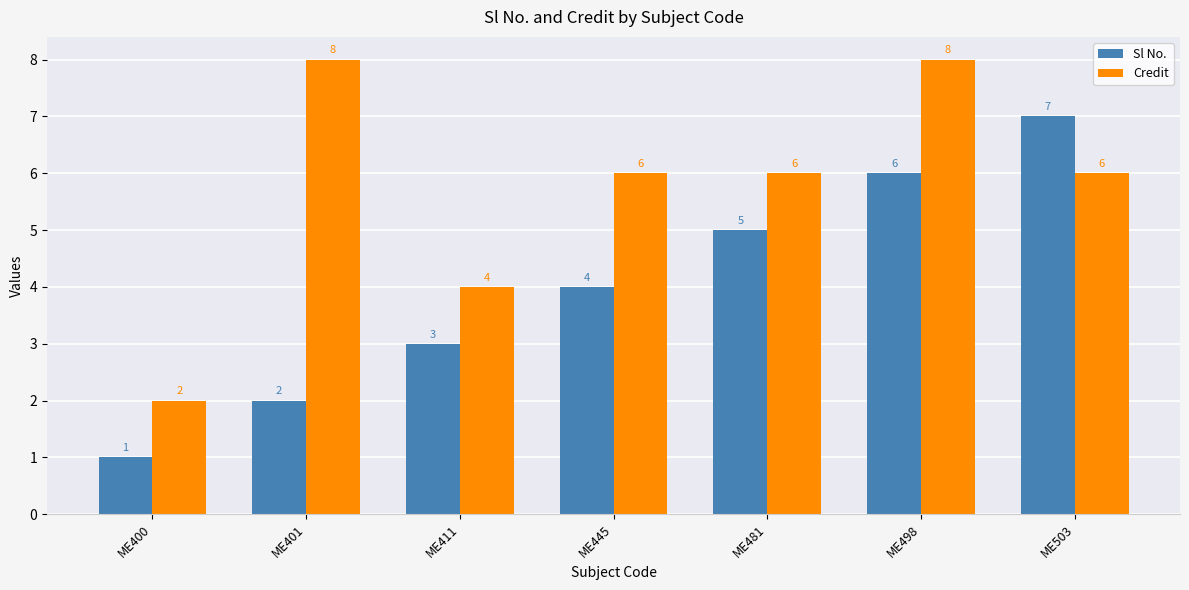

What is the minimum value shown in the chart?

1